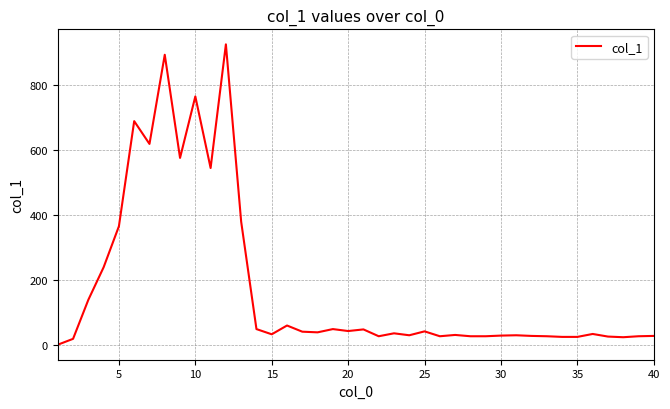

What is the difference between the maximum and minimum values?

923